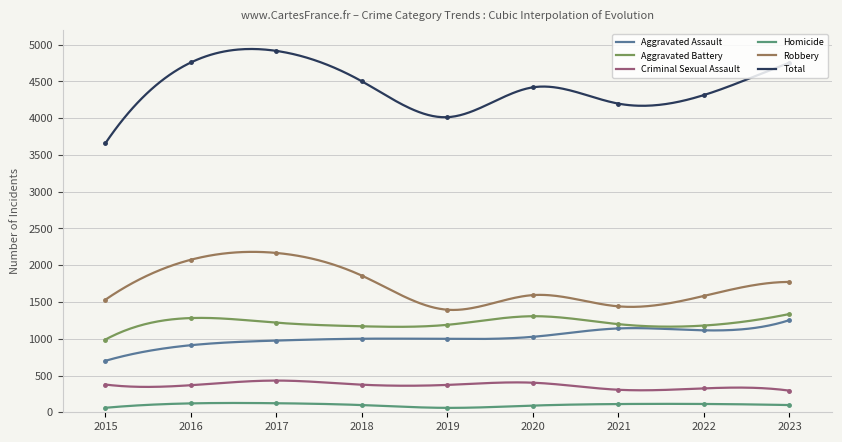

Which category has the highest value in the Aggravated Assault series?

2023